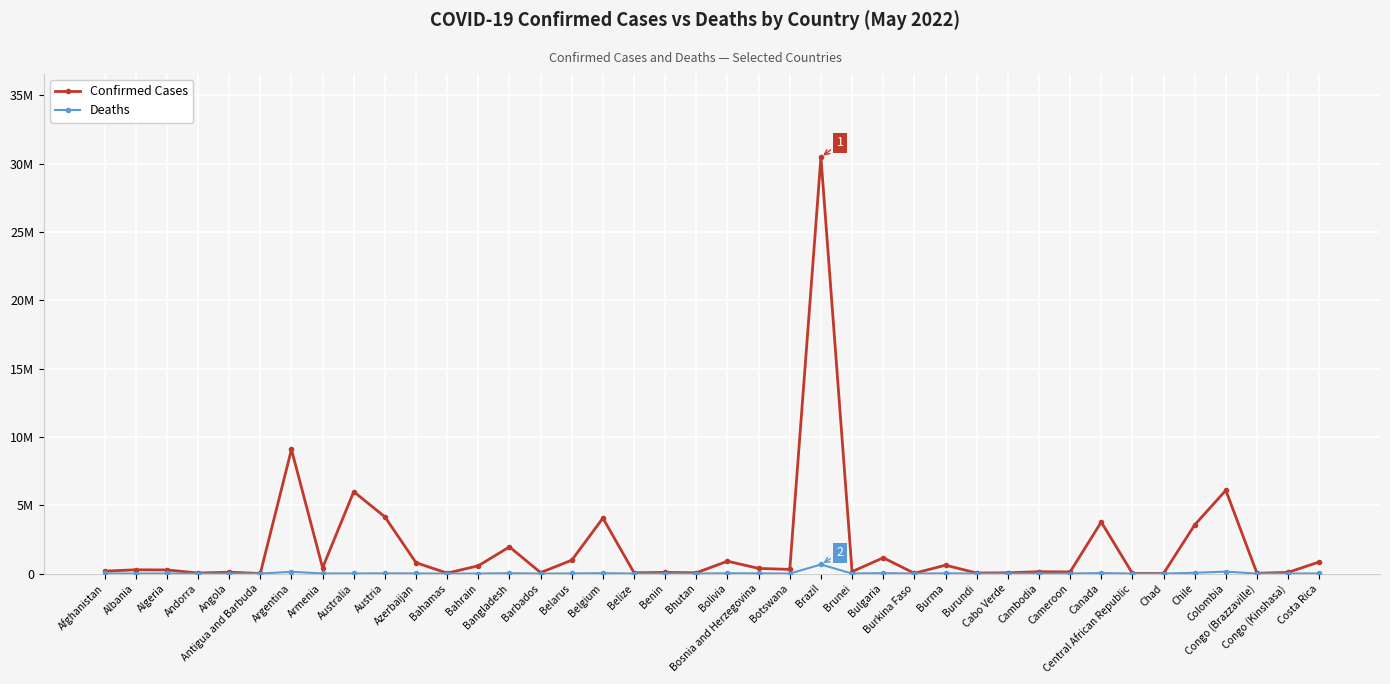

What are all the series names shown in the legend?

Confirmed Cases, Deaths